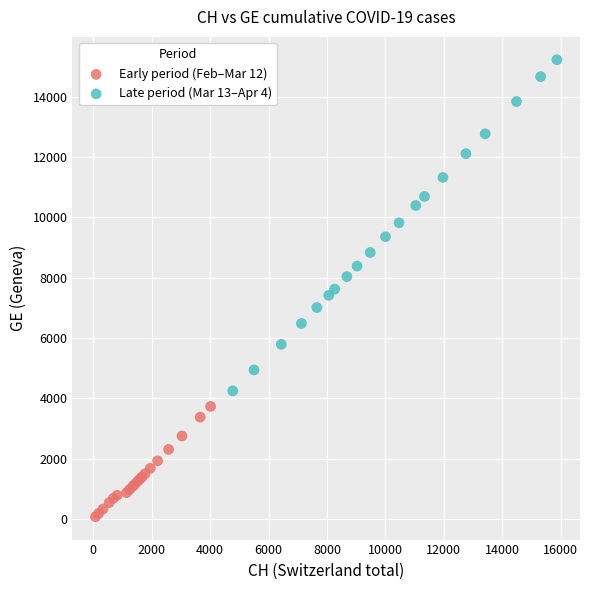

Which series has the widest spread of Y values?

Late period (Mar 13–Apr 4)